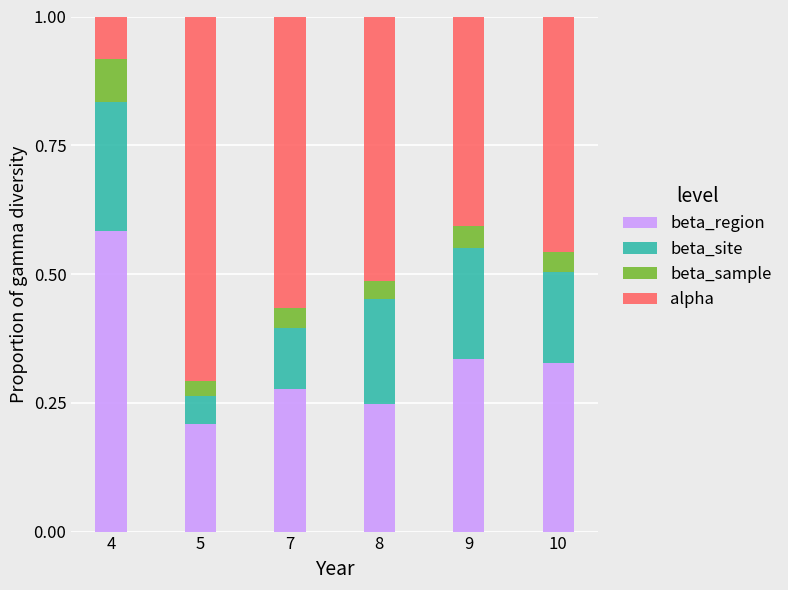

Where is beta_region nearest to the value 0?

5